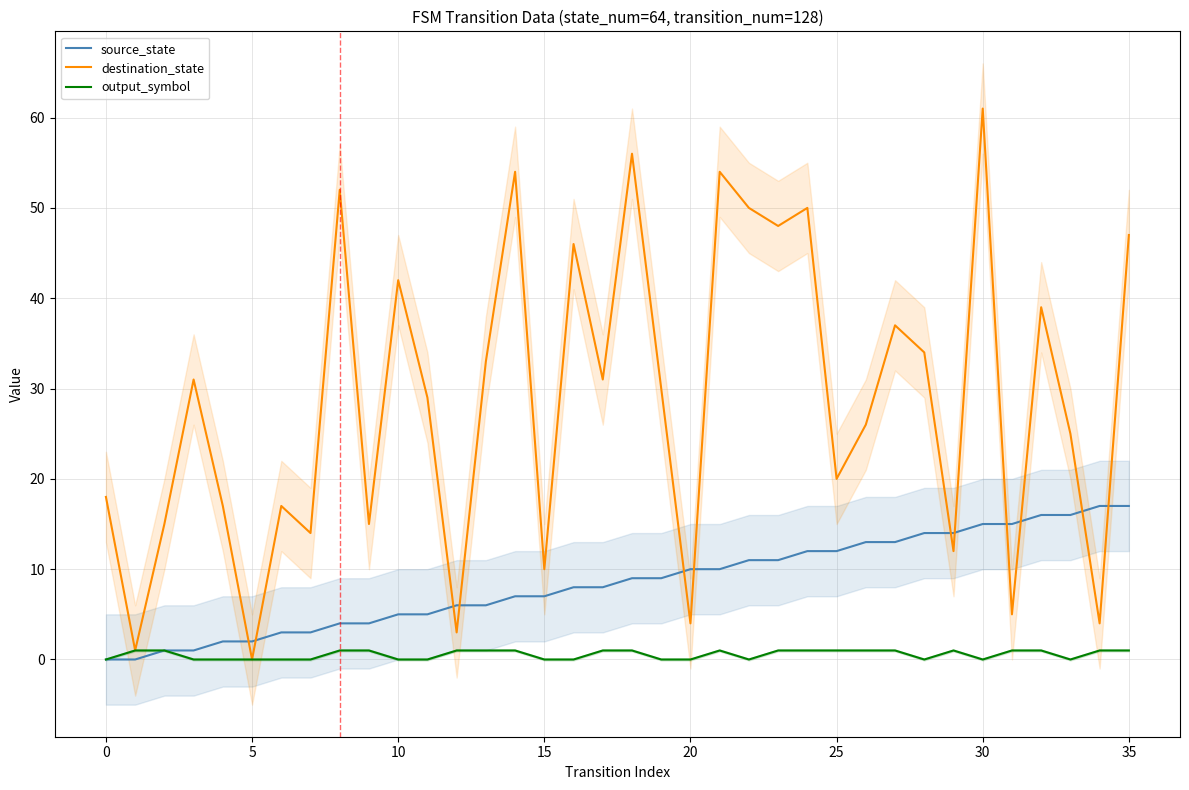

What are all the series names shown in the legend?

source_state, destination_state, output_symbol